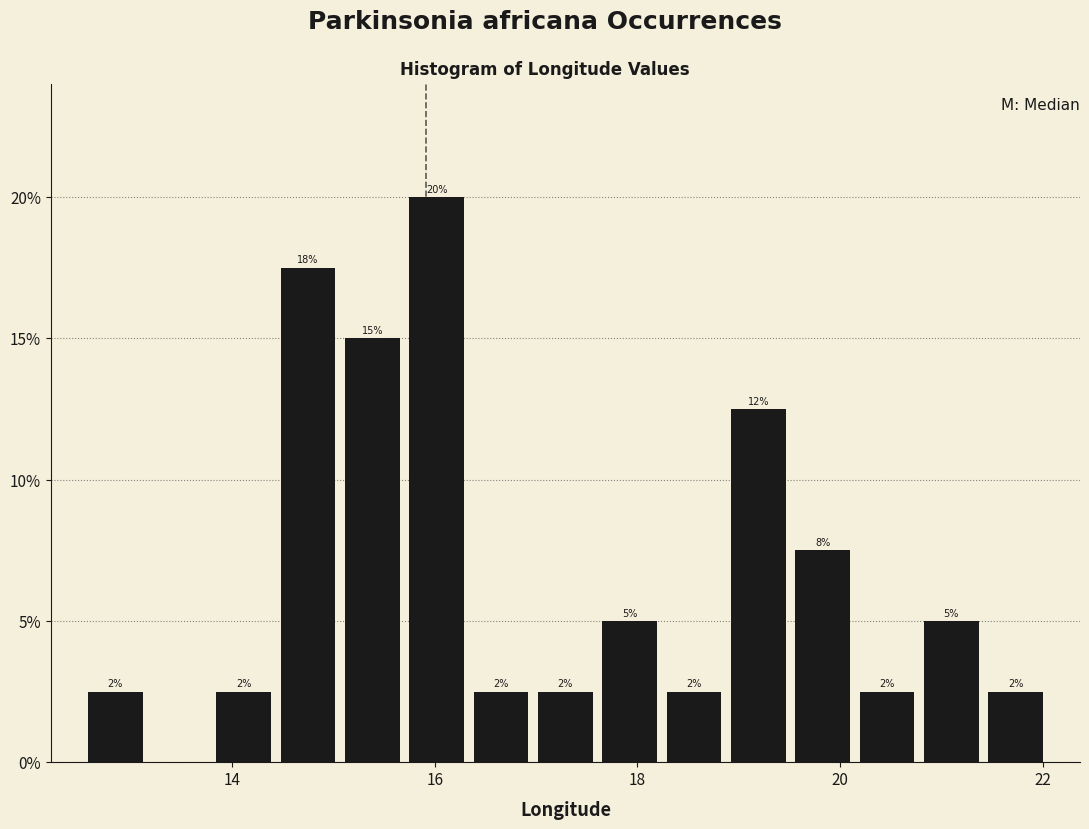

Read against the x-axis, roughly where is the centre of the tallest bar?

16.0